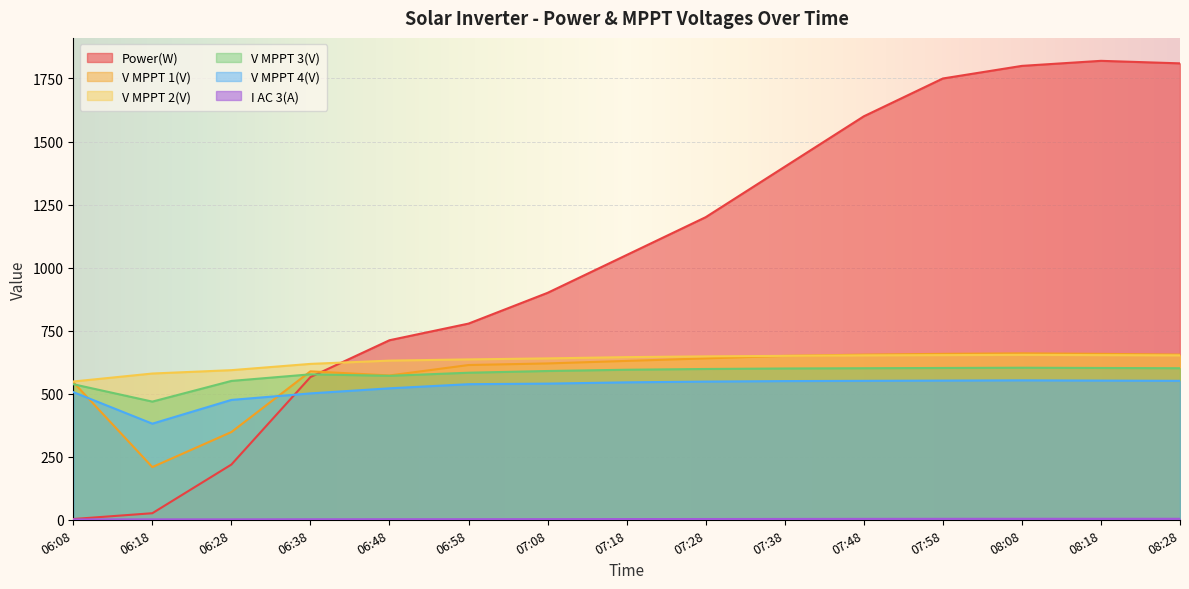

Is the value of V MPPT 4(V) at 06:18 greater than the value of I AC 3(A) at 06:08?

Yes